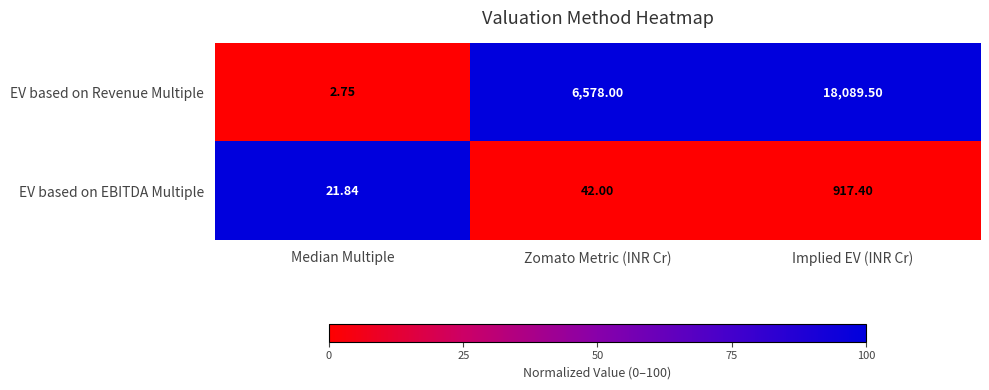

Which category has the highest value in the EV based on Revenue Multiple series?

Implied EV (INR Cr)